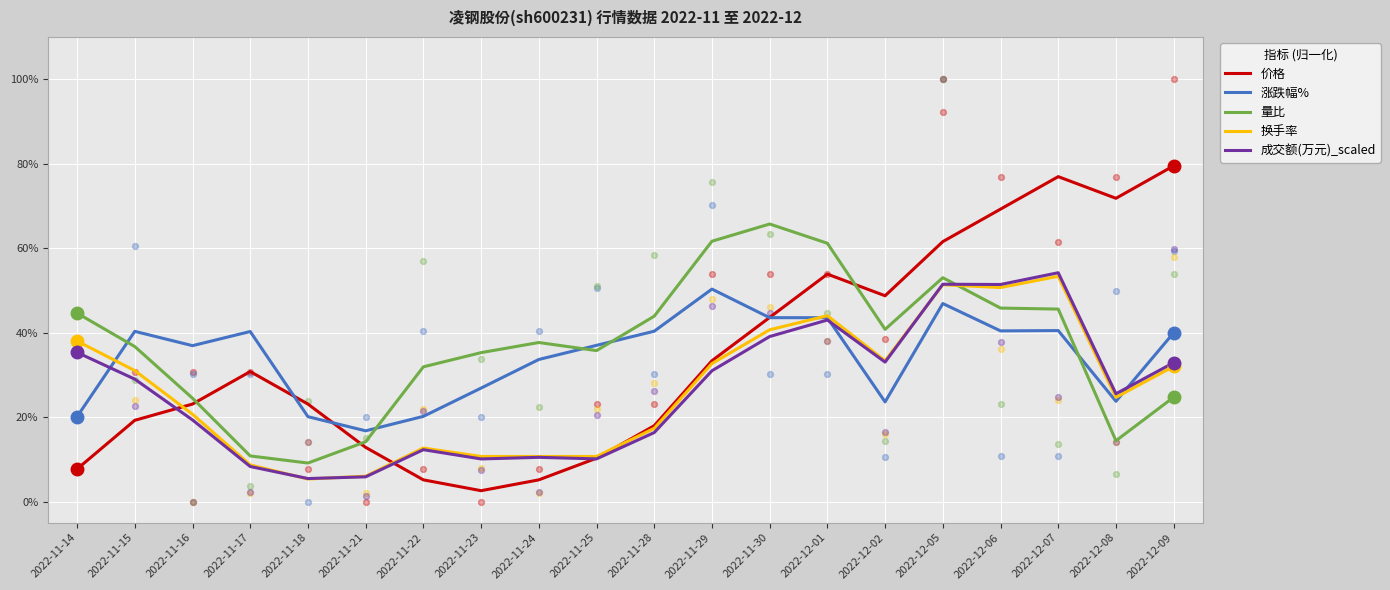

Which series has the largest total across all categories?

量比